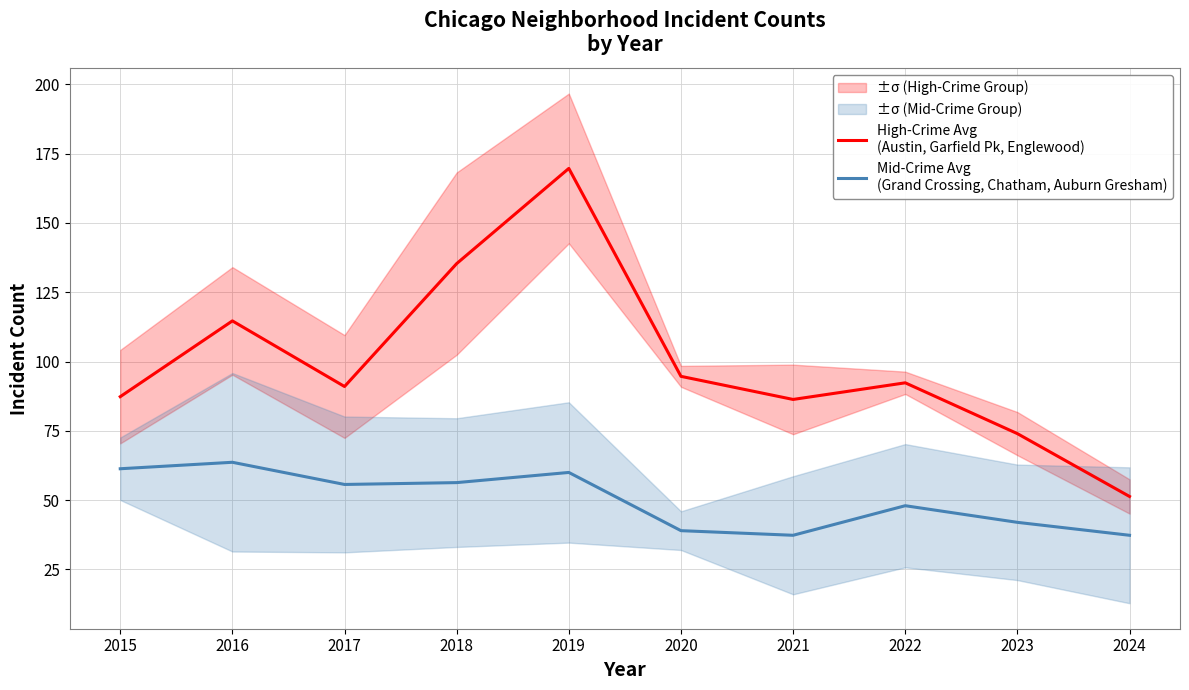

Is this an area chart (filled region under the line)?

No